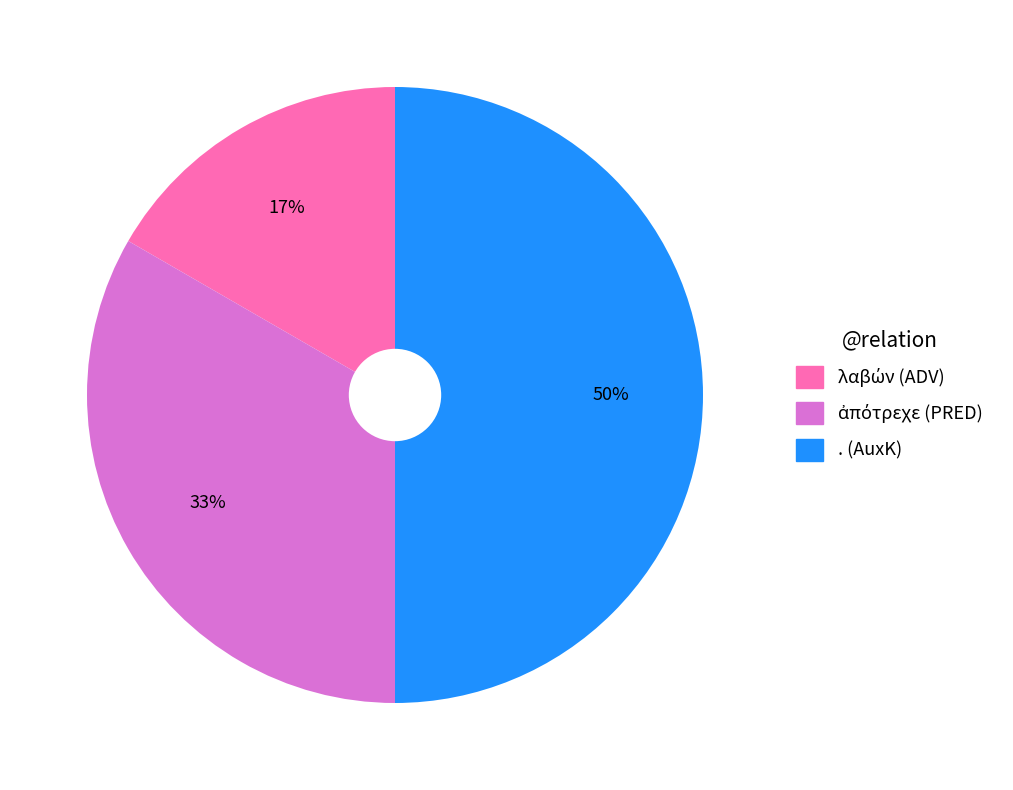

What is the largest slice in the pie chart?

. (AuxK)